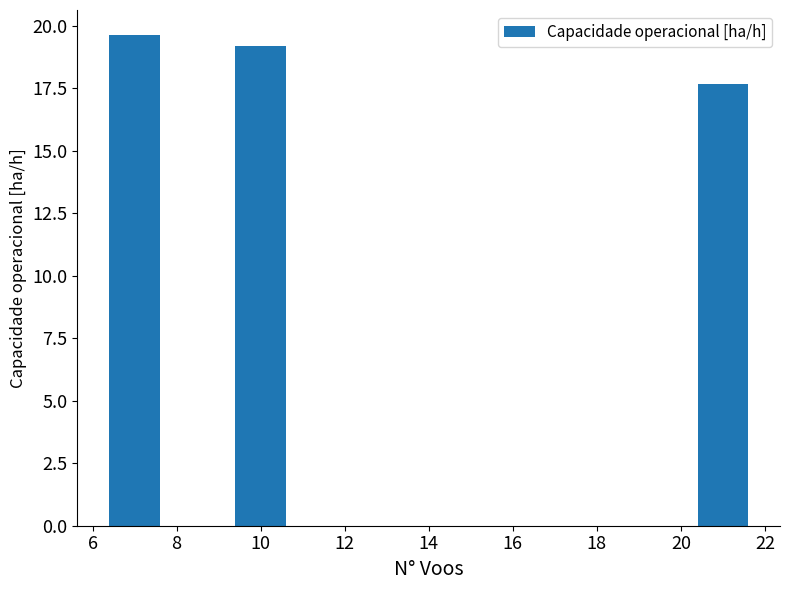

The chart shows a value of 12.4 at 10. True or false?

False